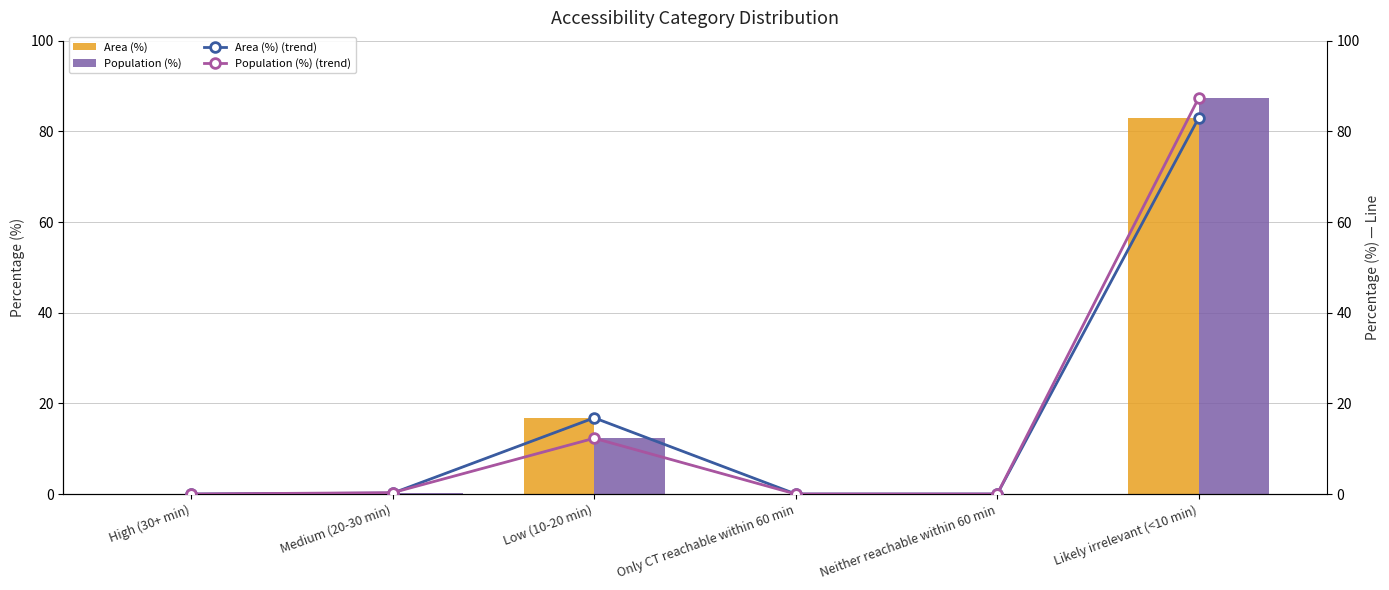

What position from the left is Medium (20-30 min)?

2